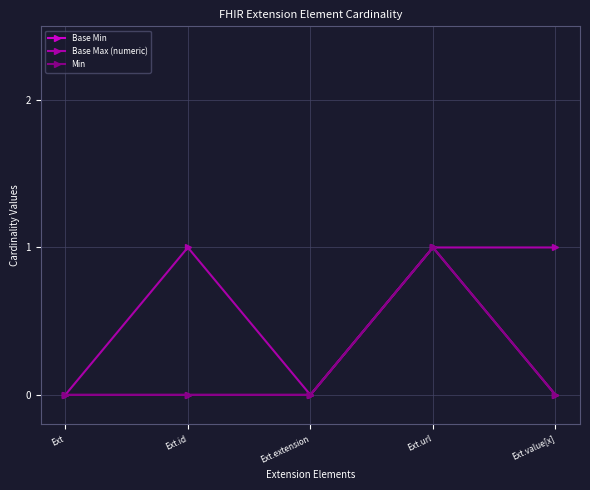

At how many categories does at least one series exceed 0?

3